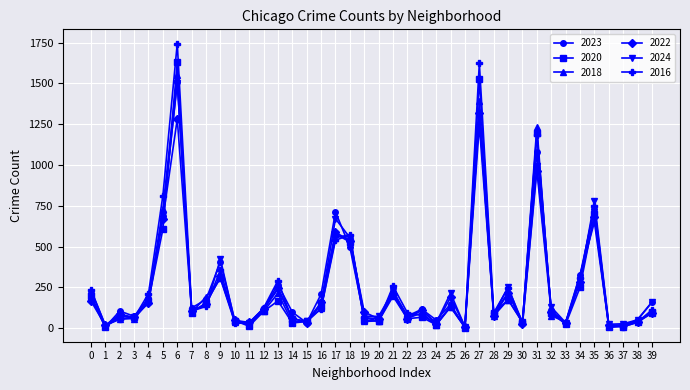

The value of 2024 at 10 is 40. True or false?

True